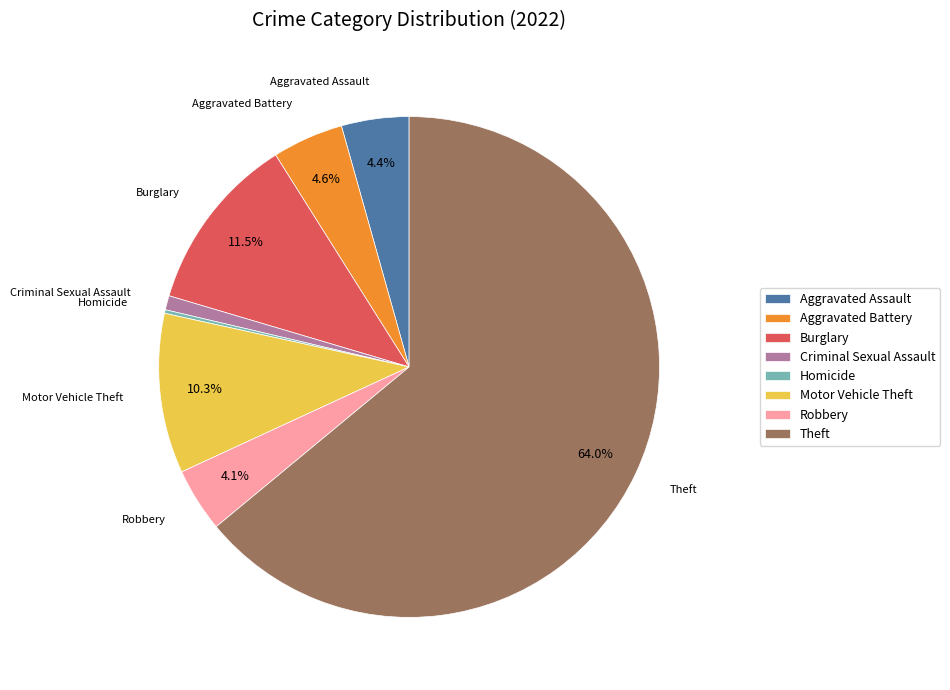

What percentage do Aggravated Battery and Theft together represent?

68.6%